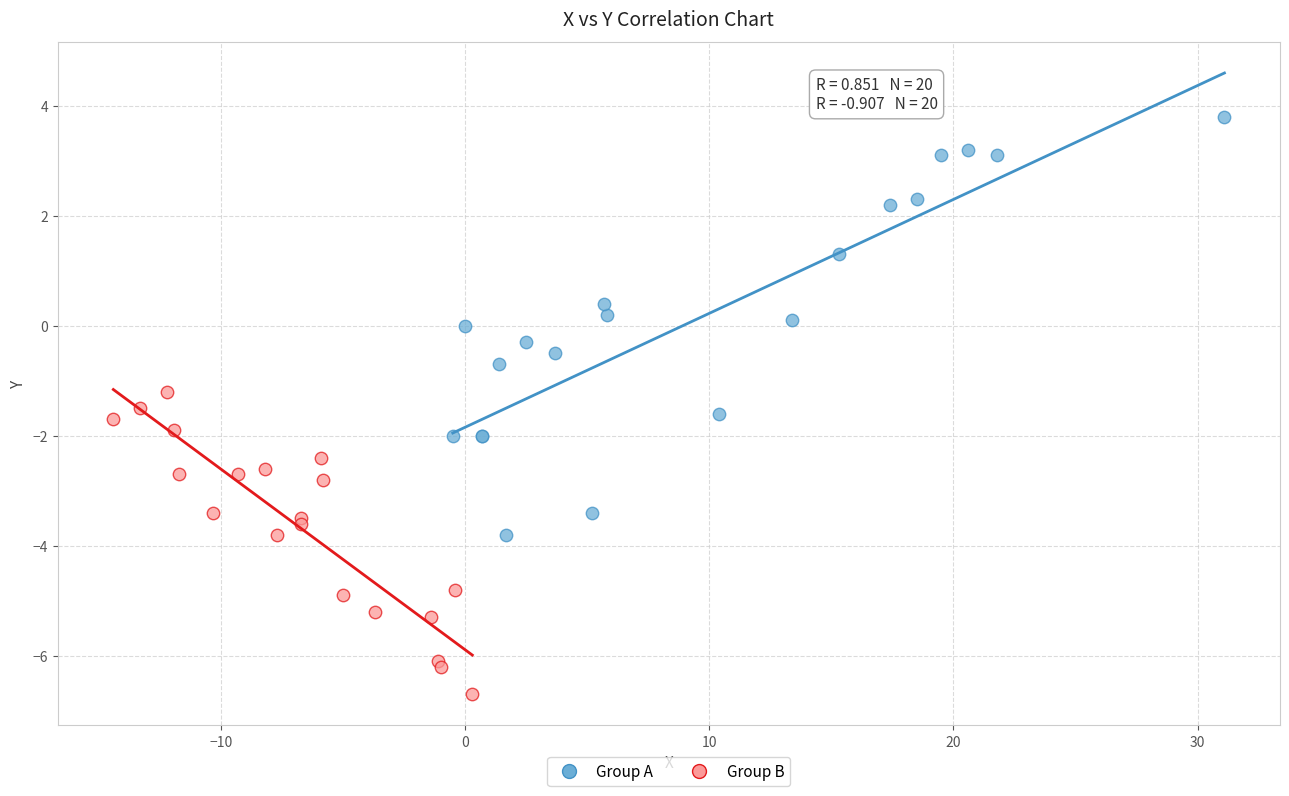

Which series reaches the minimum Y coordinate?

Group B